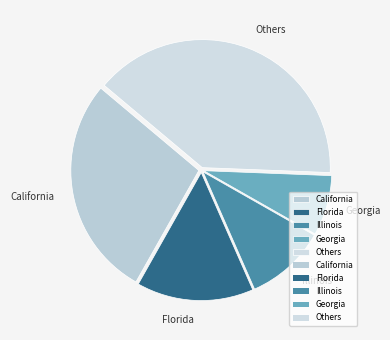

True or false: Illinois accounts for 1% of the total.

False